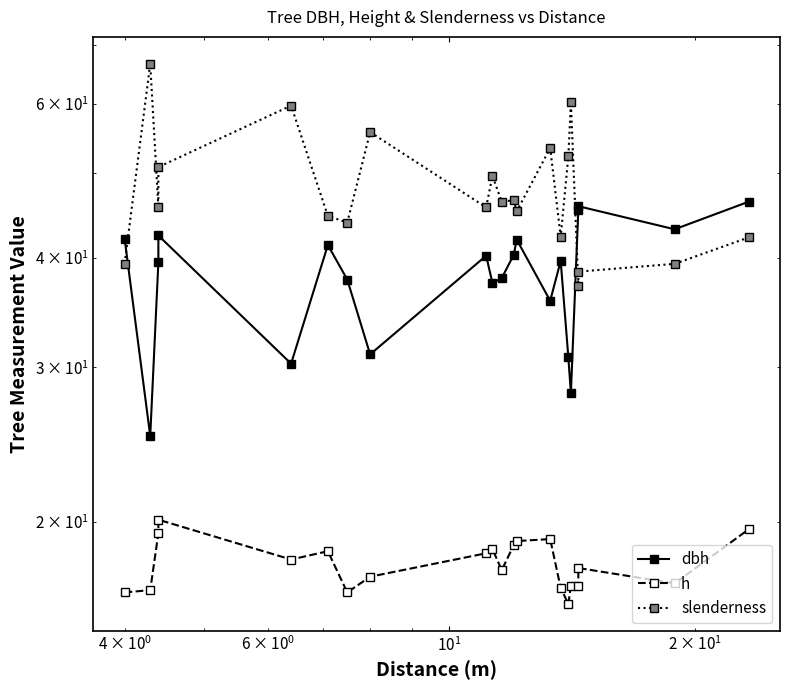

Reading left to right, extract all data points from this chart.

dbh: 42.1	25.1	39.5	42.5	30.3	41.4	37.8	31.1	40.2	37.5	38.0	40.4	42.0	35.8	39.7	30.8	28.1	45.5	45.9	43.1	46.4
h: 16.6	16.7	19.4	20.1	18.1	18.5	16.6	17.3	18.4	18.6	17.6	18.8	19.0	19.1	16.8	16.1	16.9	16.9	17.7	17.0	19.6
slenderness: 39.4	66.7	45.7	50.8	59.7	44.7	43.9	55.7	45.7	49.7	46.4	46.6	45.2	53.4	42.3	52.3	60.2	37.2	38.6	39.4	42.2